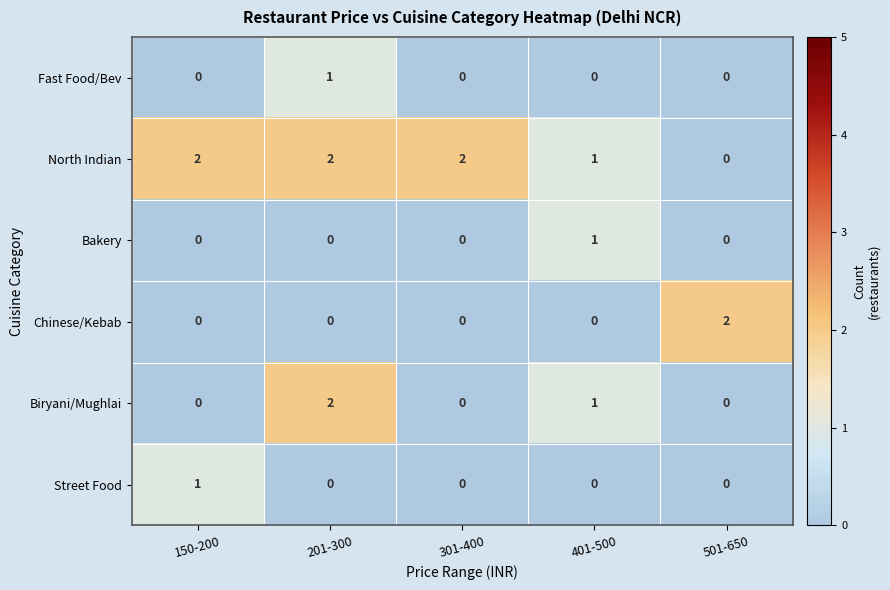

Is the value of North Indian at 201-300 greater than the value of Street Food at 501-650?

Yes